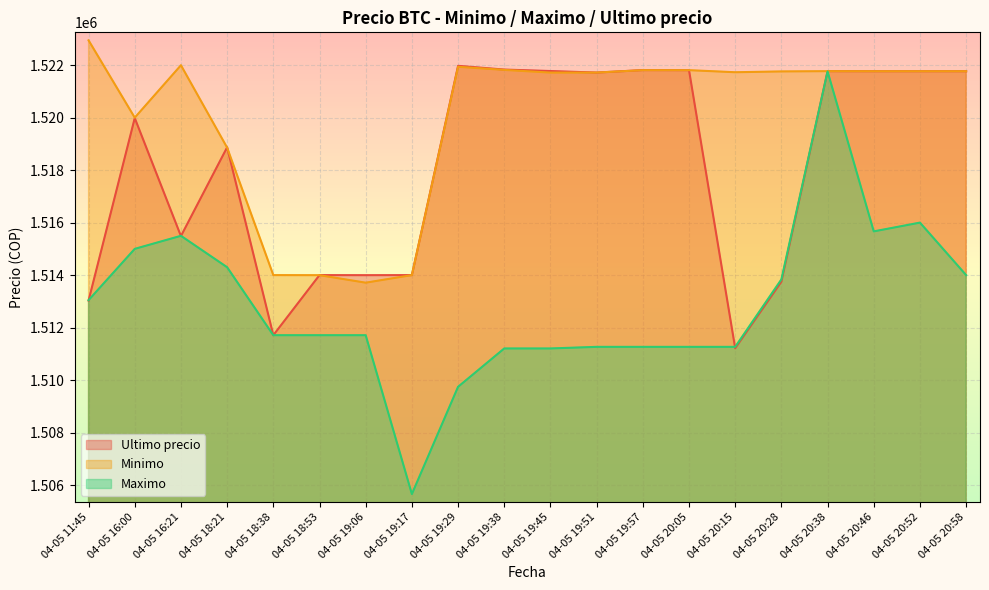

The value of Minimo at 04-05 20:58 is 1521768.0. True or false?

True